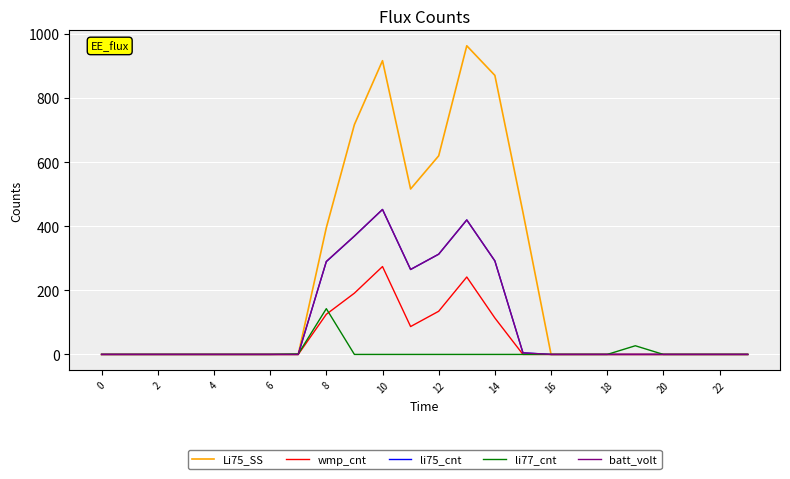

Which series has the widest spread of values?

Li75_SS